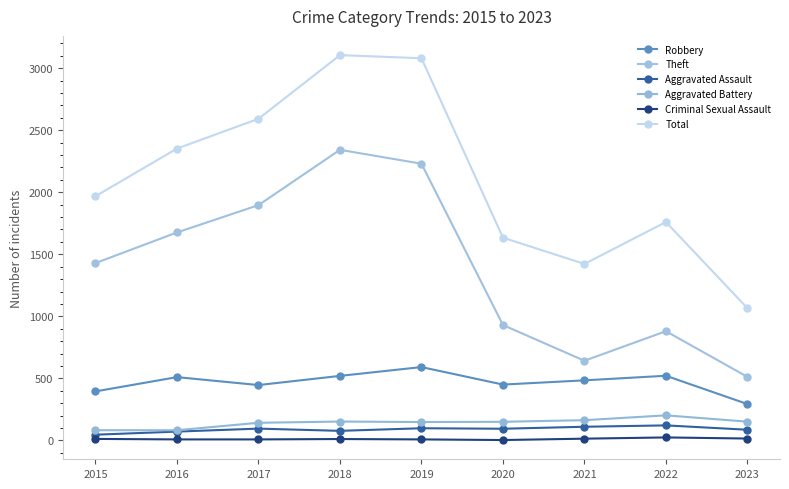

Count the number of data series in this chart.

6